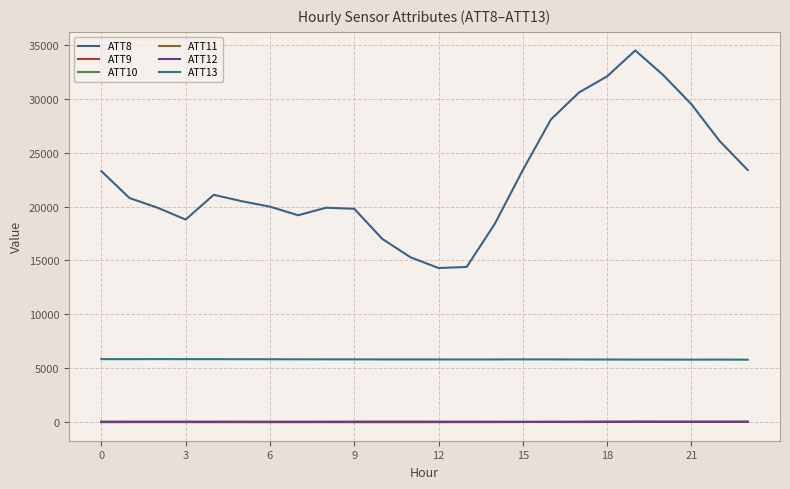

List the series in order of their peak value, highest first.

ATT8, ATT13, ATT9, ATT11, ATT10, ATT12